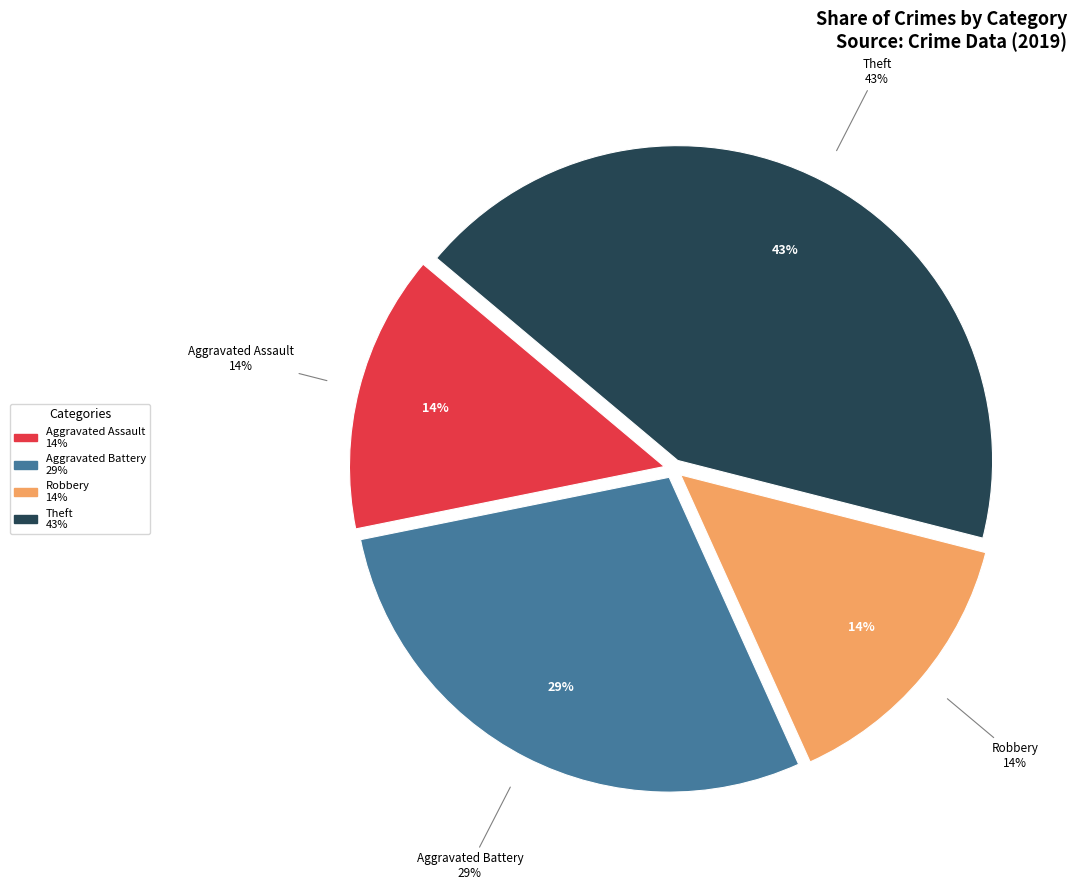

What percentage is the Robbery slice, to the nearest percent?

14%